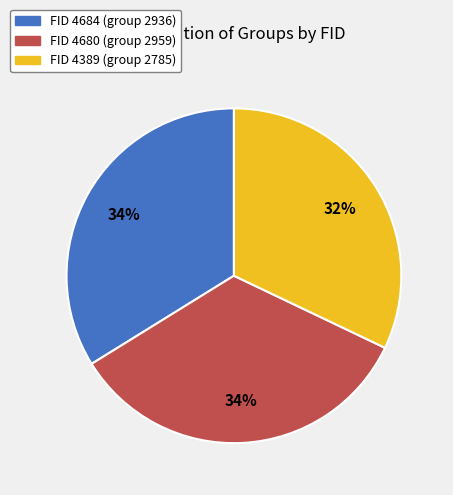

To the nearest percent, what is the difference between the largest and smallest slice percentages?

2%